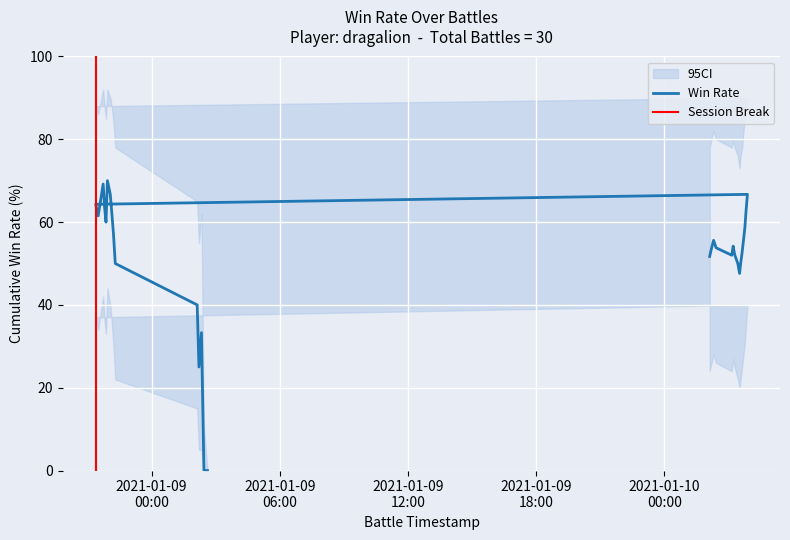

At which category does the chart reach its minimum across all series?

2021-01-09 02:37